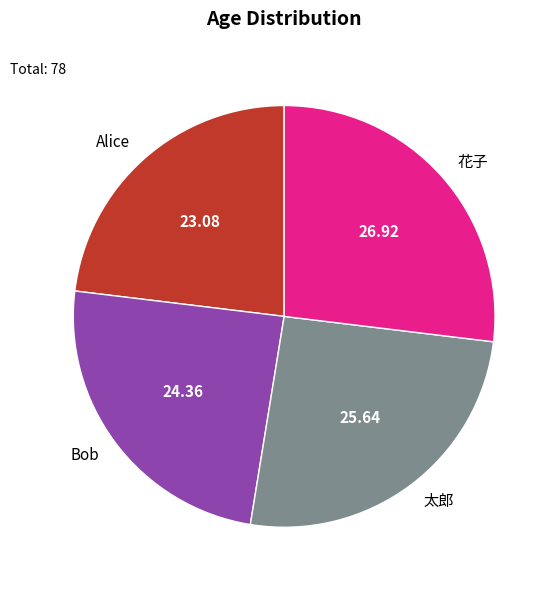

True or false: 花子 accounts for 27% of the total.

True